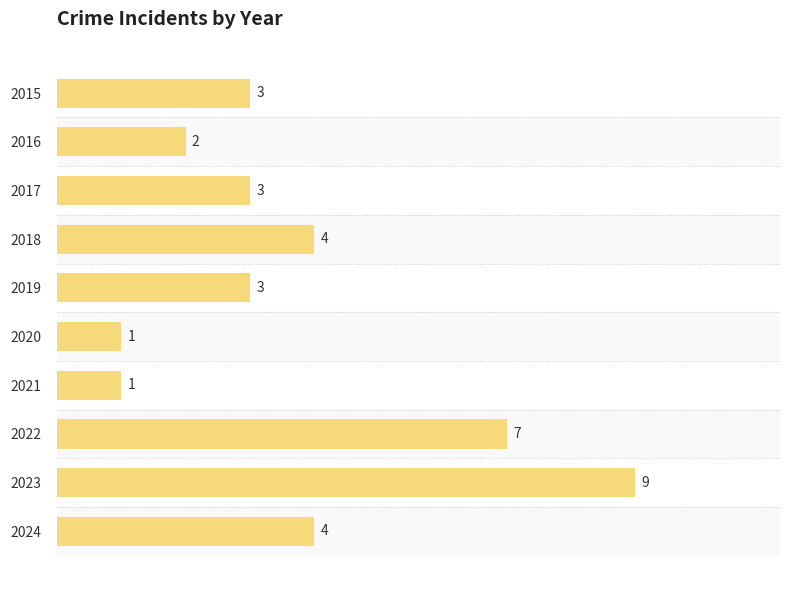

What is the maximum value shown in the chart?

9